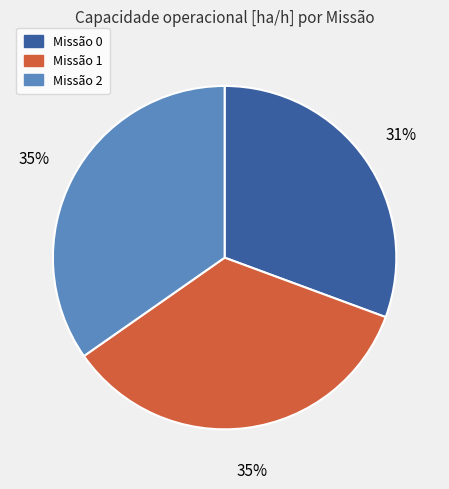

What percentage is the Missão 1 slice, to the nearest percent?

35%